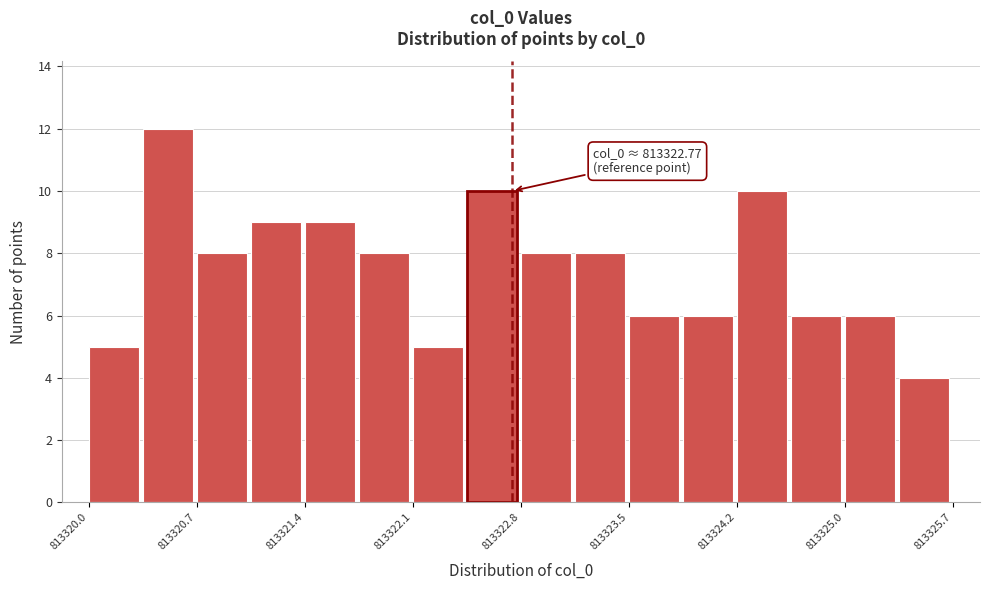

Around what value on the x-axis is the tallest bar? Give the approximate position of its centre, as read against the axis.

813320.5